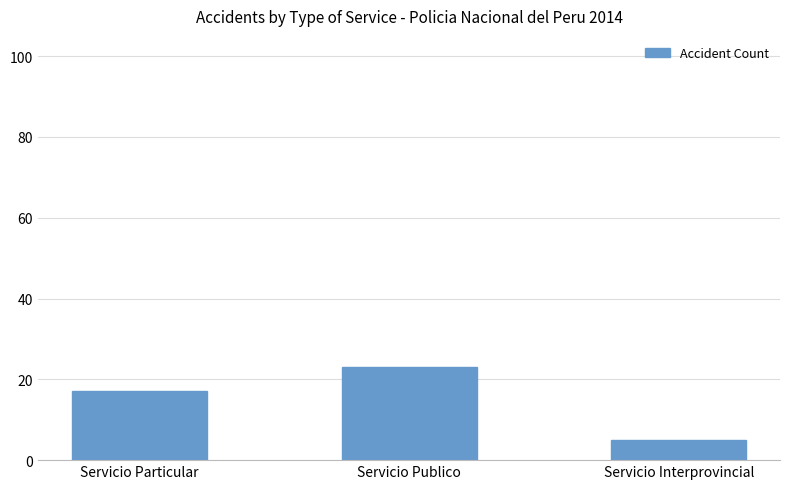

Read the value at Servicio Publico, to the nearest 10.

20